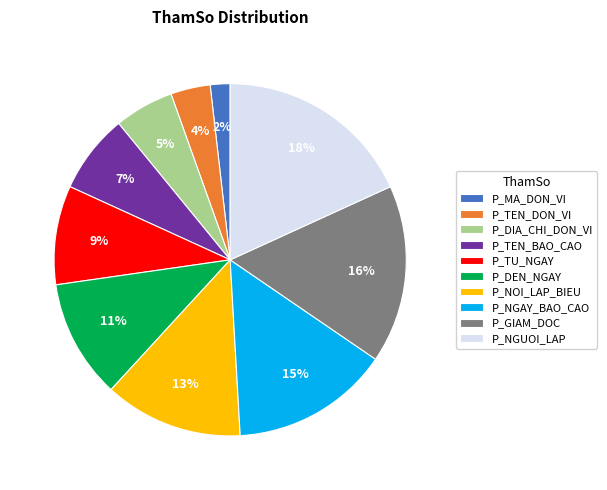

Which slice is the smallest?

P_MA_DON_VI